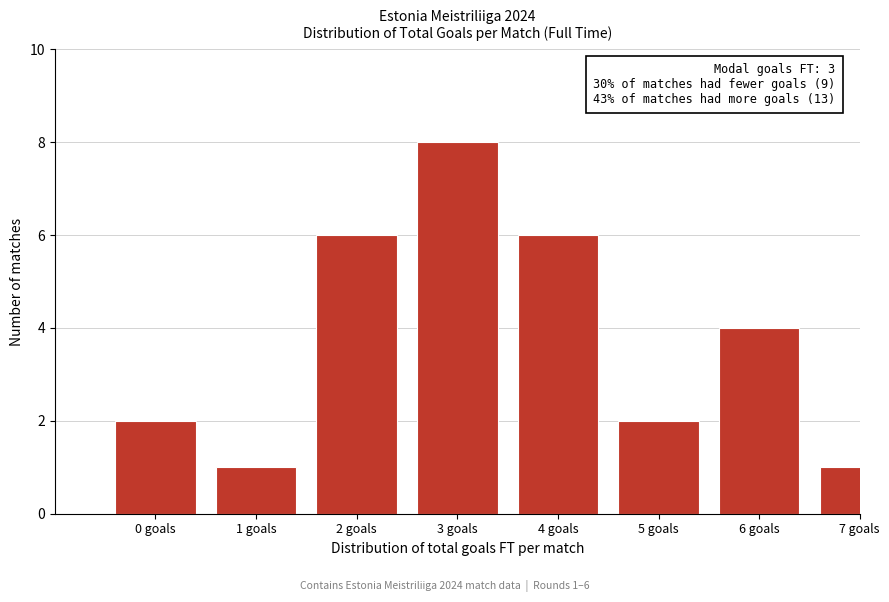

Reading left to right, extract all data points from this chart.

2	1	6	8	6	2	4	1